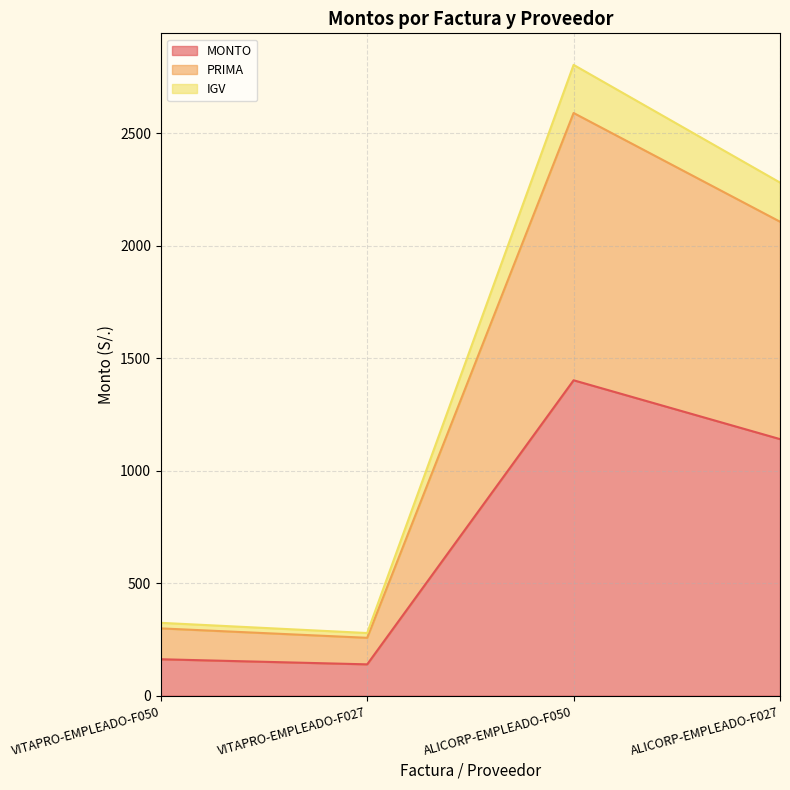

True or false: IGV and PRIMA intersect in this chart.

False